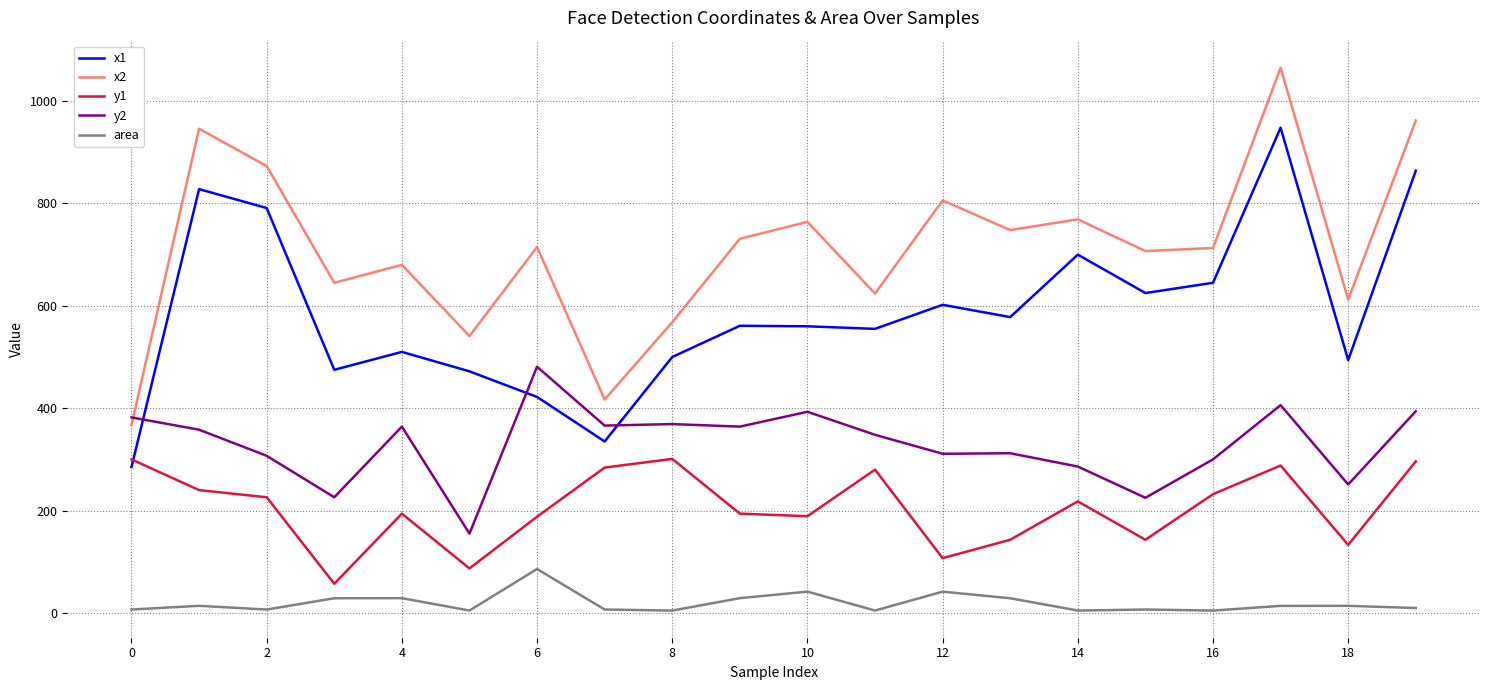

Which series has the largest total across all categories?

x2